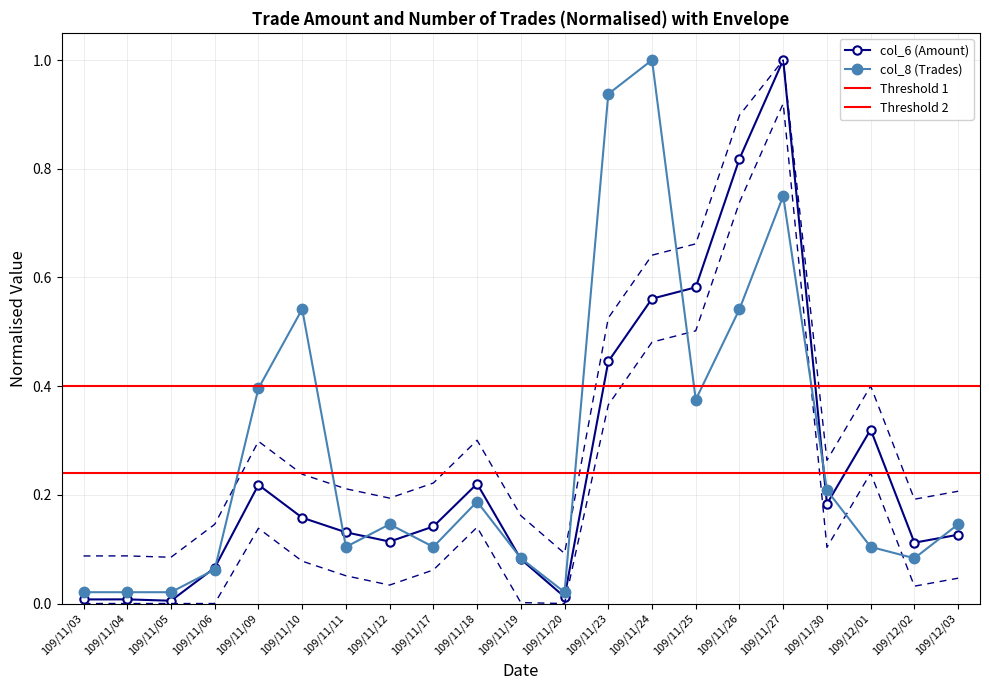

Is this an area chart (filled region under the line)?

No